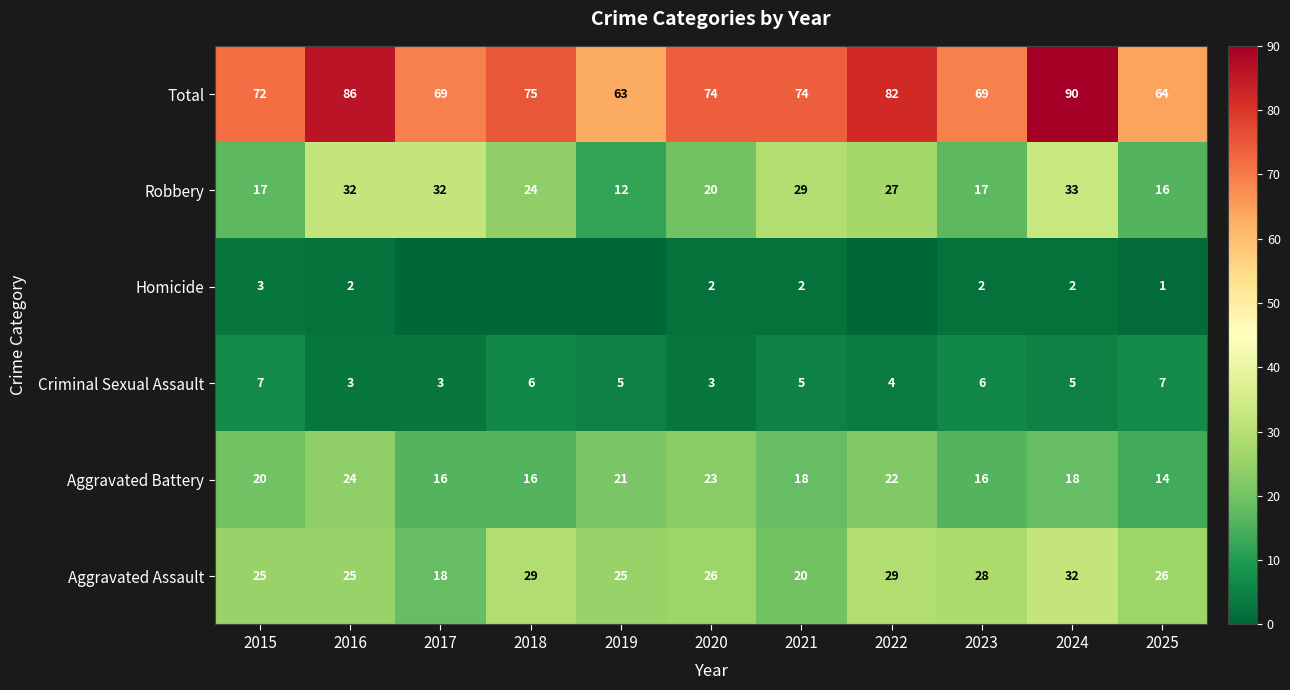

At which label does Aggravated Battery reach its peak?

2016